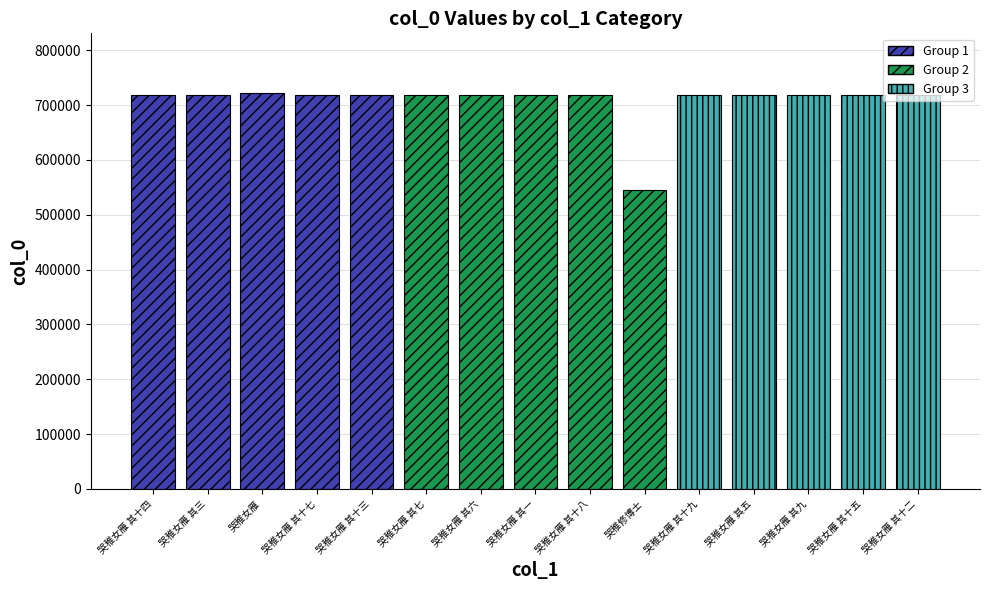

What is the value of the 15th bar from the left?

718635